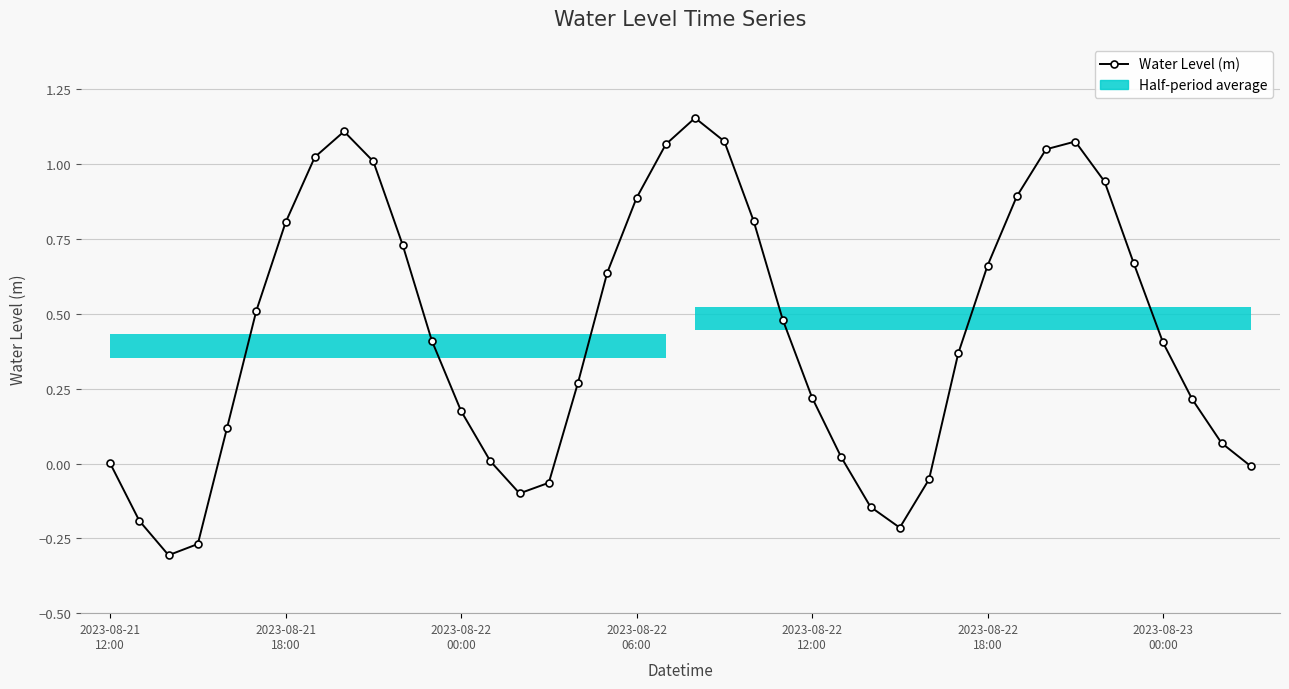

How many series are shown in this chart?

1